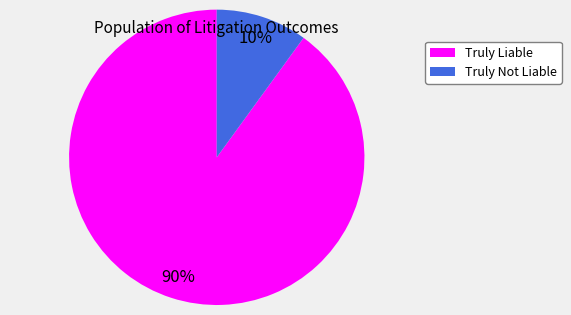

To the nearest percent, what is the difference between the largest and smallest slice percentages?

80%